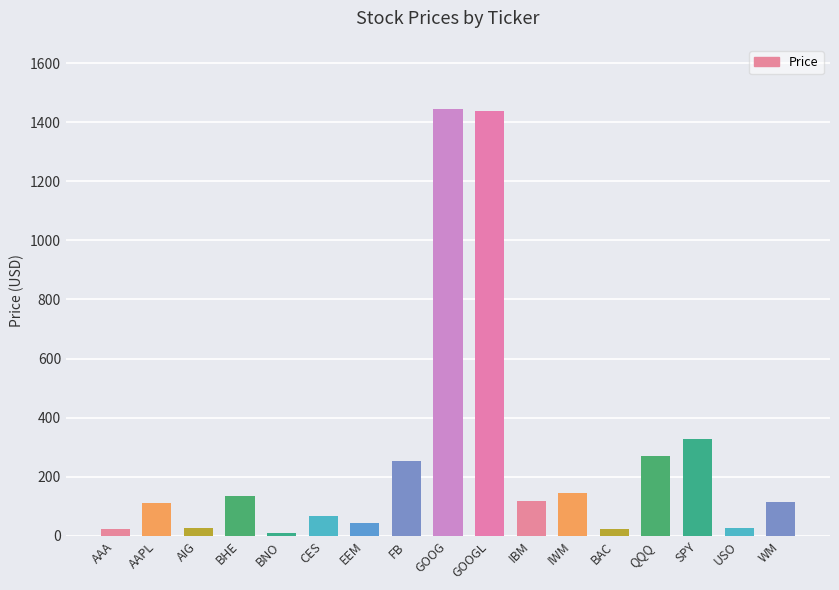

What is the value of the 17th bar from the left?

113.6